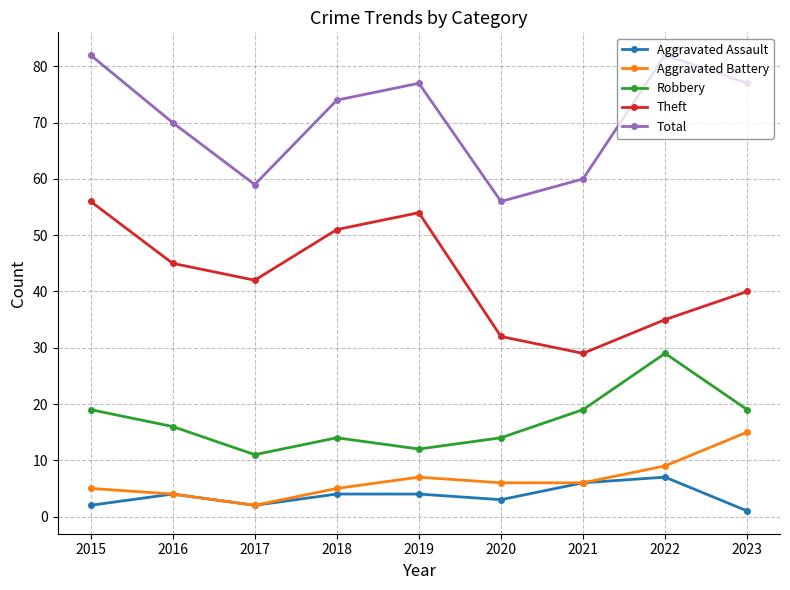

Is this an area chart (filled region under the line)?

No